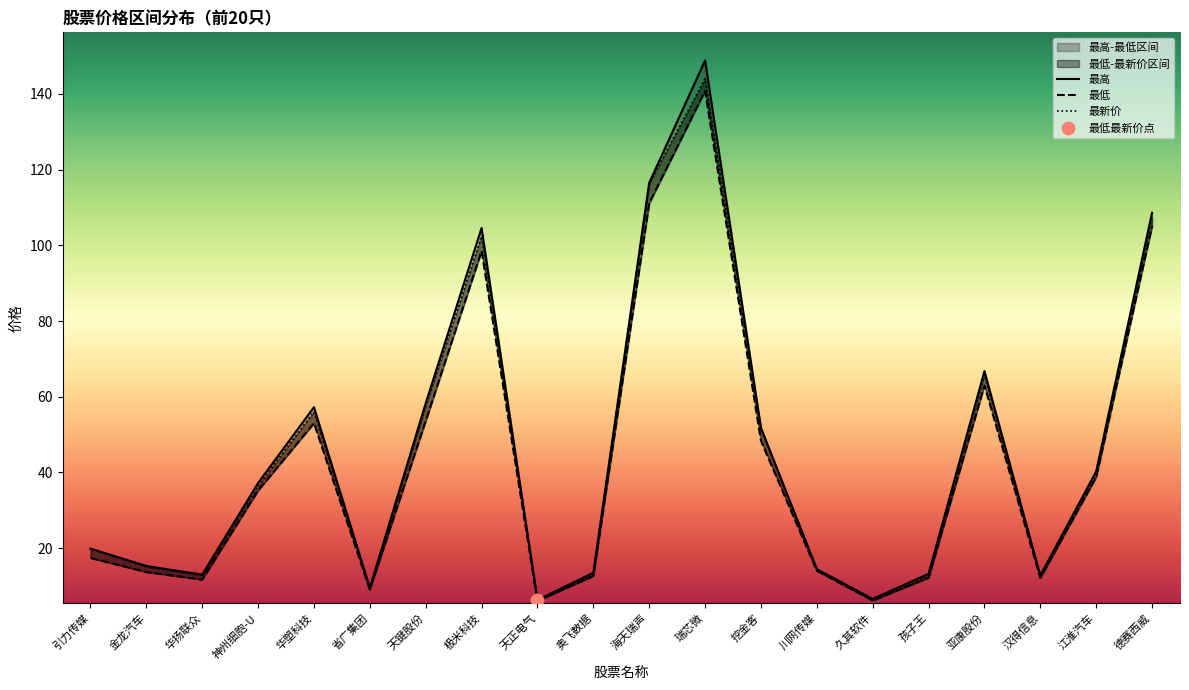

Which series has the largest total across all categories?

最高